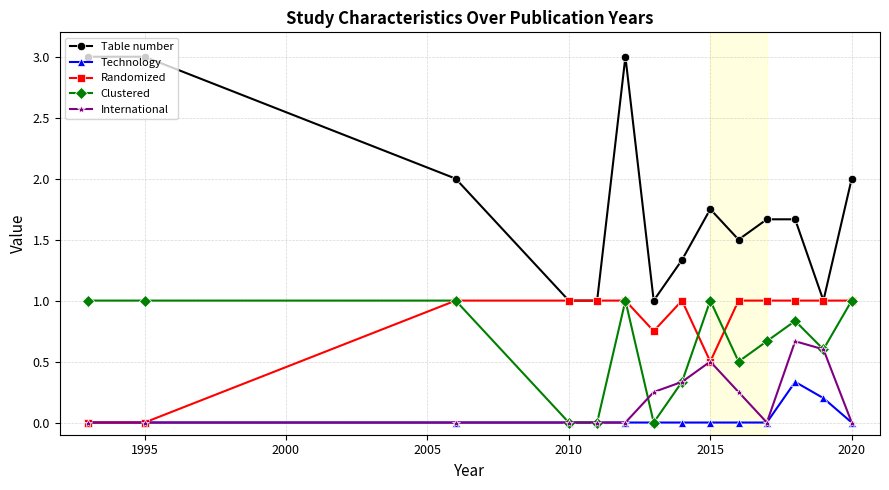

True or false: Clustered has more than 0 interior local peaks.

True